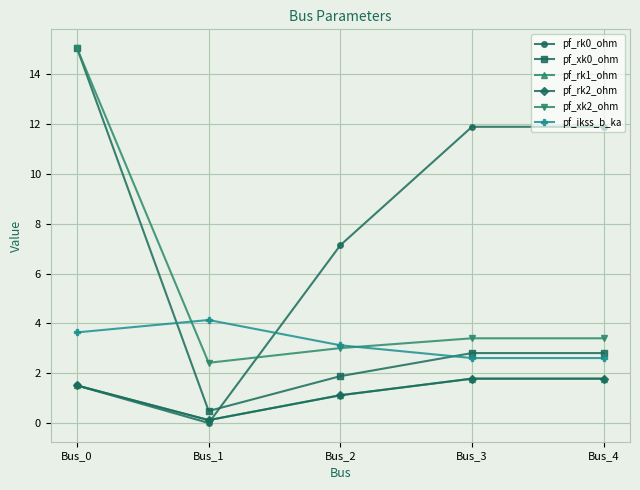

Where is pf_rk0_ohm nearest to the value 5?

Bus_2